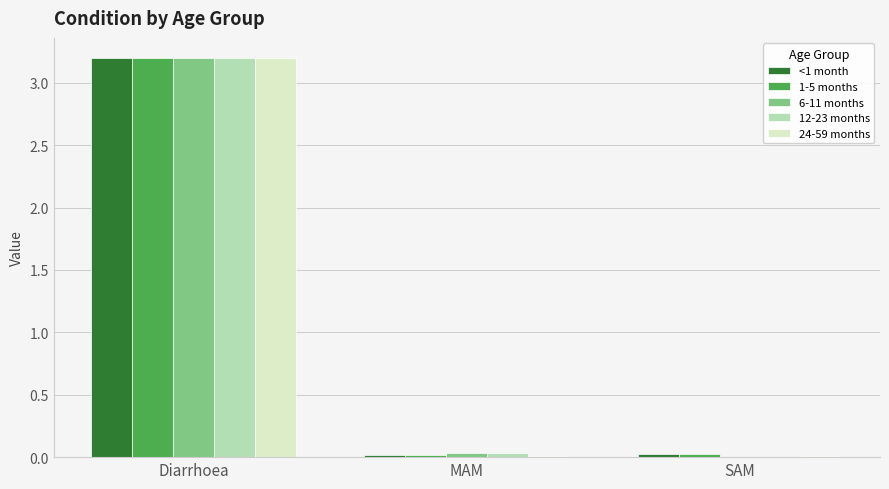

The <1 month series shows 3.2 at Diarrhoea. True or false?

True